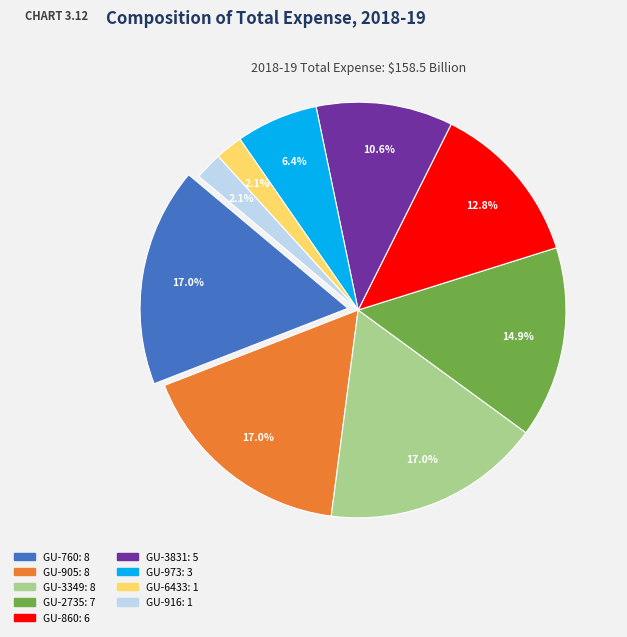

Is GU-760 the majority of the pie?

No